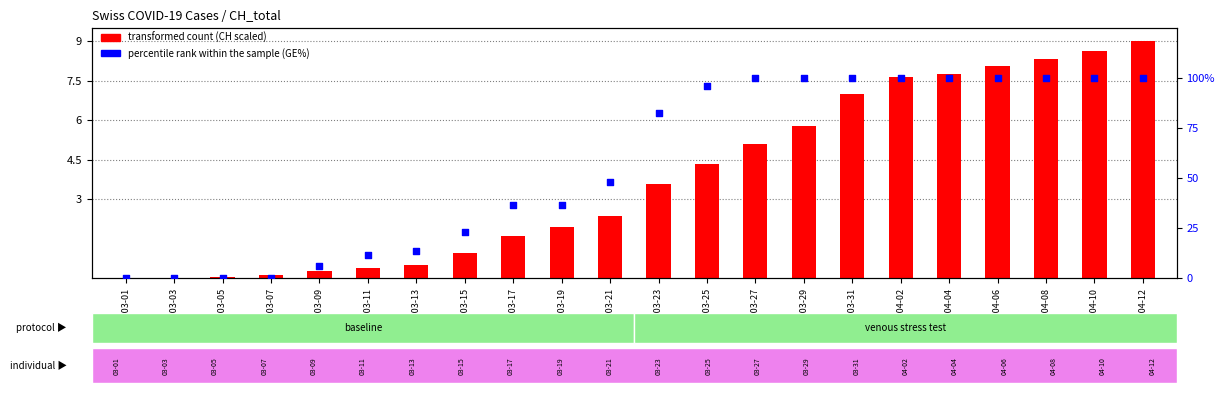

Which series has the largest total across all categories?

percentile rank within the sample